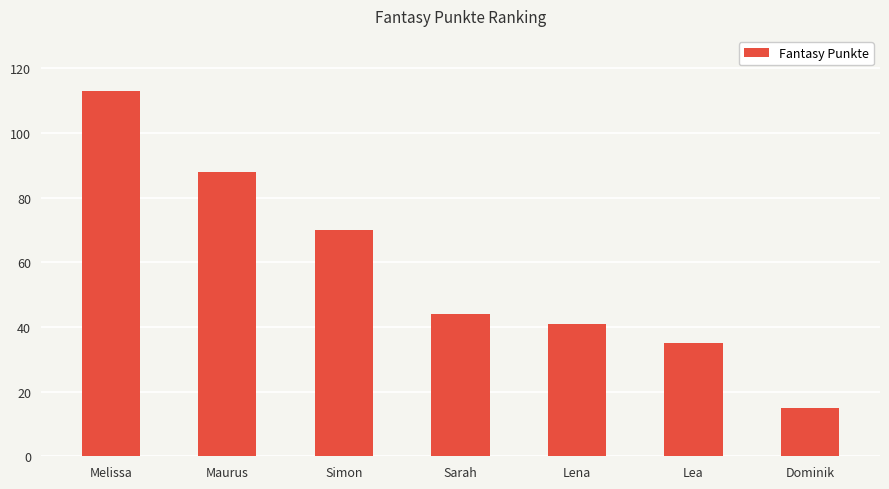

List the labels in order of value, largest first.

Melissa, Maurus, Simon, Sarah, Lena, Lea, Dominik